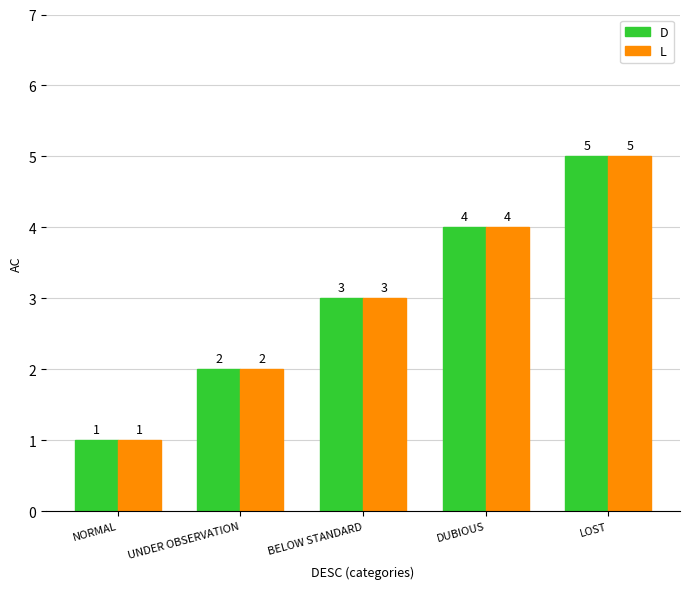

How many L values are between 2 and 4?

3